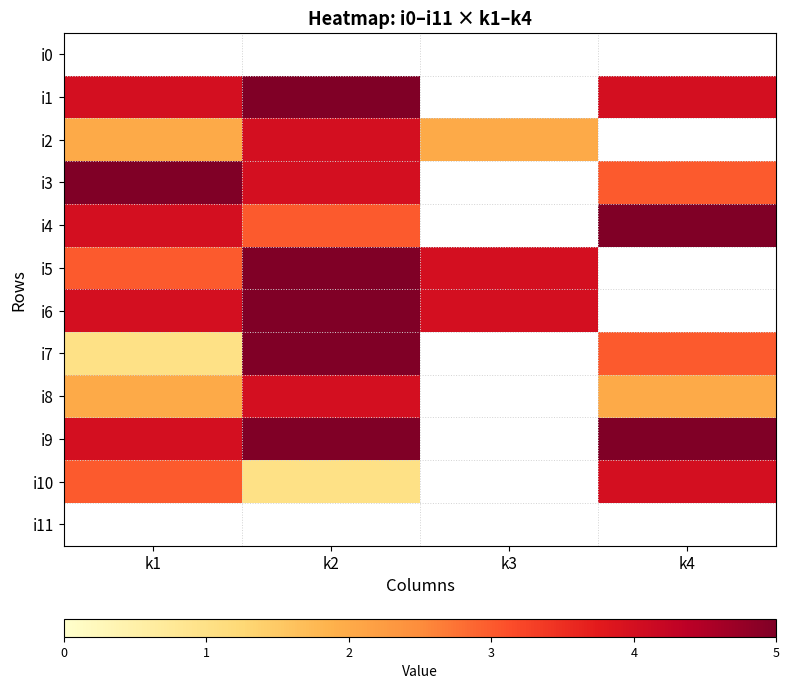

At k4, list the series in order from largest to smallest.

i4, i9, i1, i10, i3, i7, i8, i0, i2, i5, i6, i11